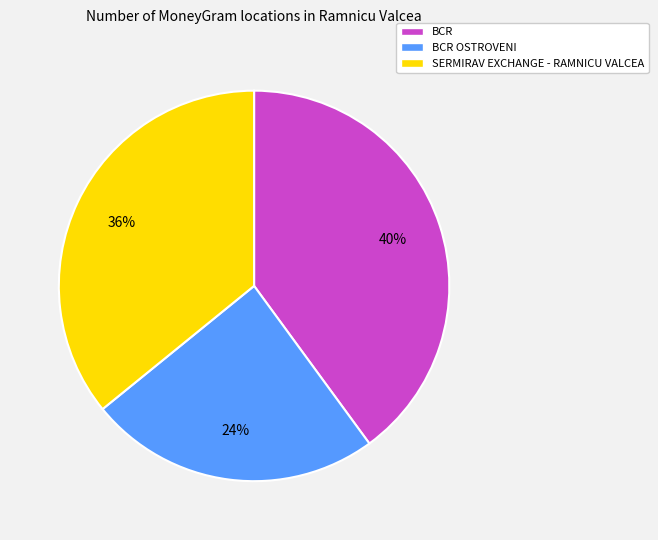

Does any single category account for the majority?

No